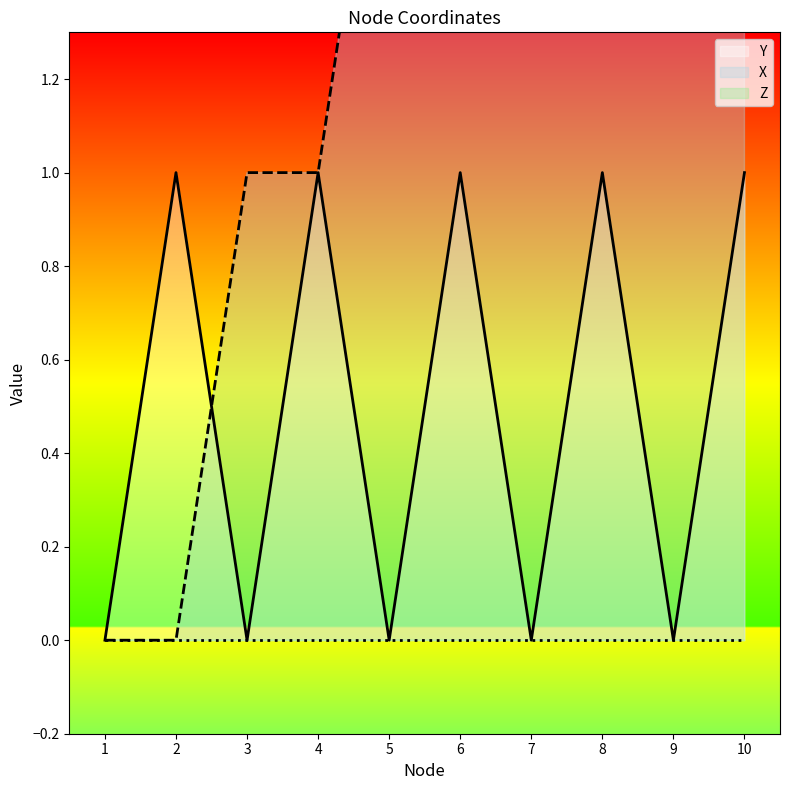

Which series has the largest total across all categories?

X